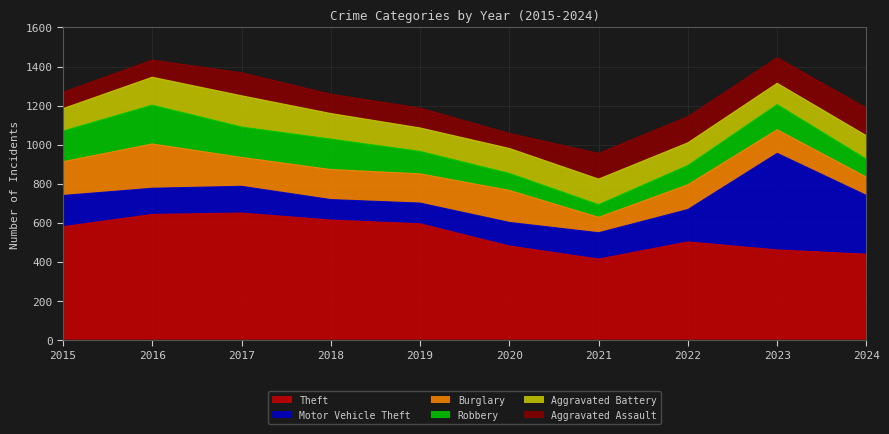

Reading right to left, extract all data points from this chart.

Theft: 2024=438	2023=460	2022=501	2021=413	2020=480	2019=594	2018=613	2017=649	2016=642	2015=579
Motor Vehicle Theft: 2024=301	2023=495	2022=166	2021=135	2020=121	2019=106	2018=105	2017=137	2016=134	2015=160
Burglary: 2024=94	2023=121	2022=127	2021=79	2020=164	2019=150	2018=154	2017=148	2016=227	2015=173
Robbery: 2024=92	2023=129	2022=99	2021=65	2020=87	2019=115	2018=156	2017=156	2016=199	2015=157
Aggravated Battery: 2024=120	2023=109	2022=116	2021=131	2020=128	2019=120	2018=131	2017=160	2016=143	2015=115
Aggravated Assault: 2024=142	2023=131	2022=134	2021=132	2020=77	2019=102	2018=99	2017=118	2016=88	2015=84